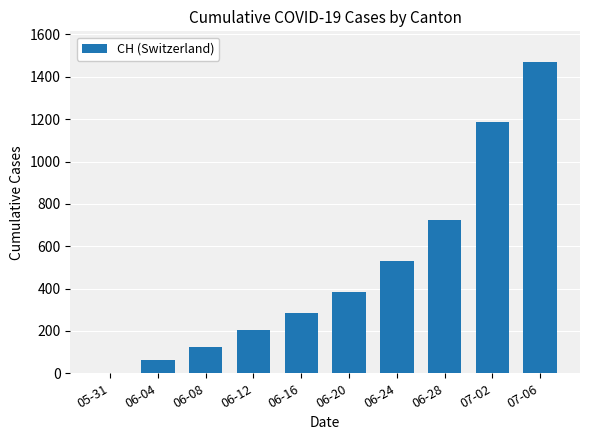

Between 06-12 and 07-02, which is larger?

07-02